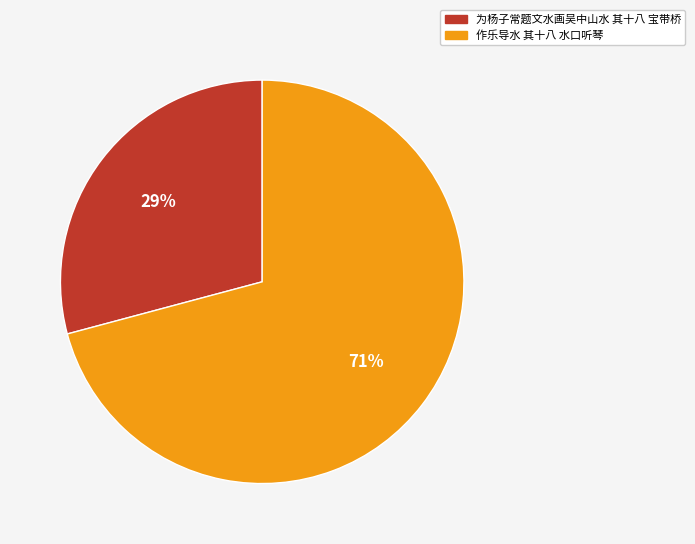

How many segments does this pie chart have?

2